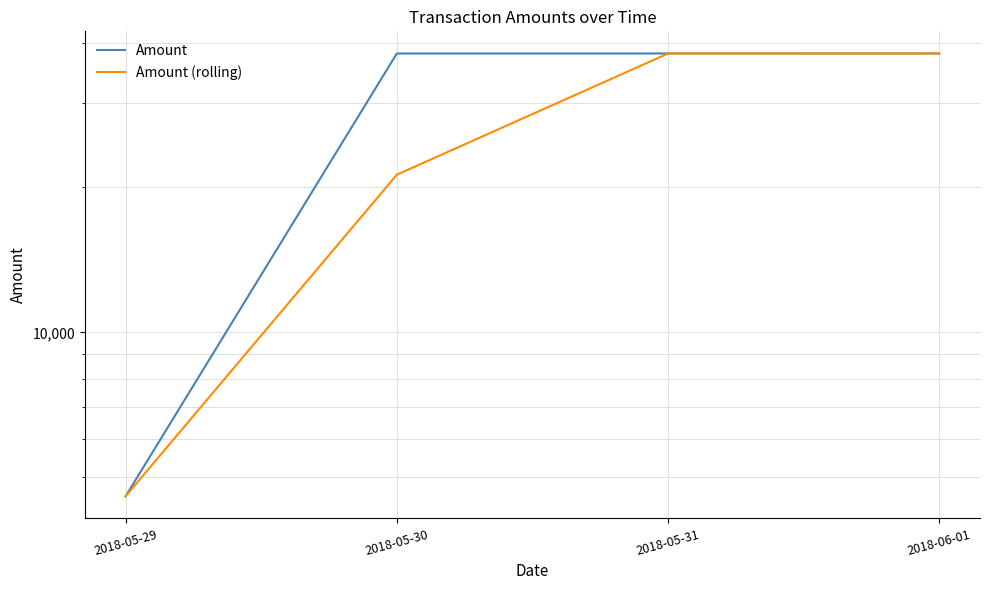

At which label does Amount (rolling) reach its minimum?

2018-05-29